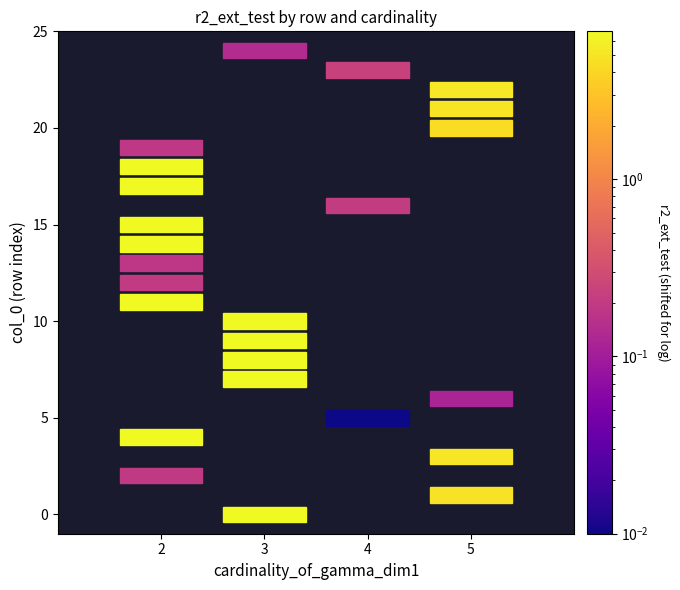

Rank the series at r2_ext_test from highest to lowest value.

9, 15, 4, 10, 0, 14, 18, 7, 8, 17, 11, 22, 3, 21, 1, 20, 23, 16, 12, 2, 19, 13, 24, 6, 5